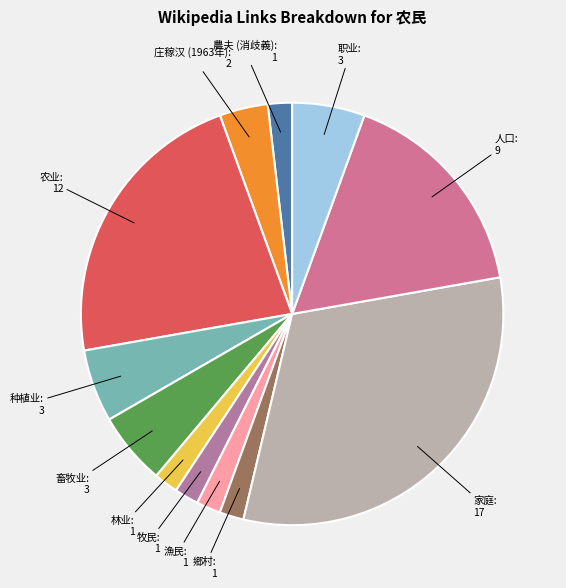

Is the sum of 林业 and 畜牧业 greater than half?

No